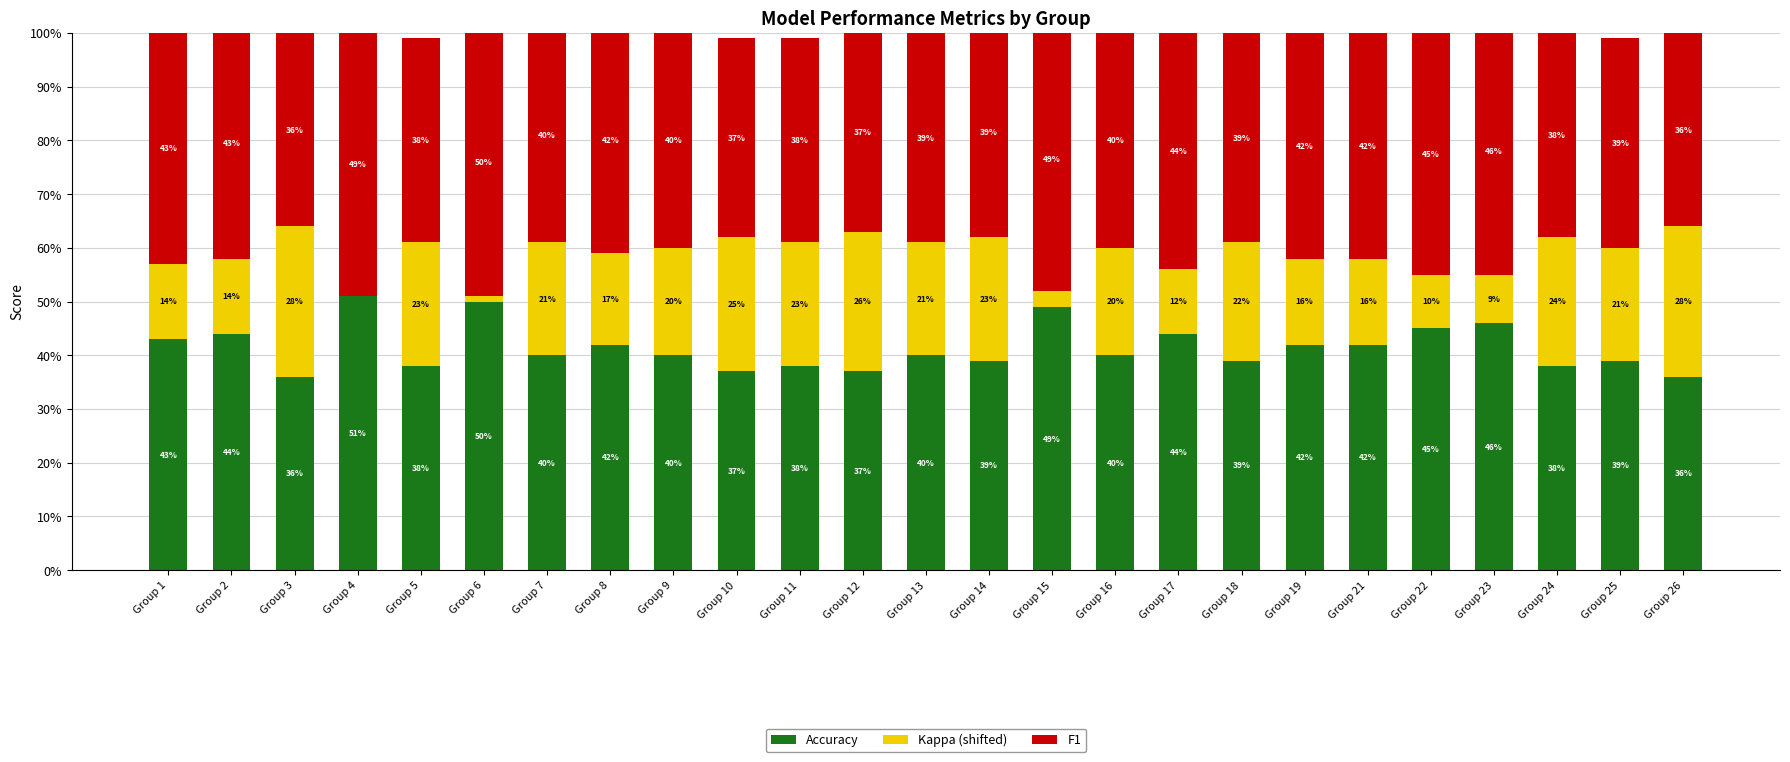

What is the total value across all series at Group 7?

101